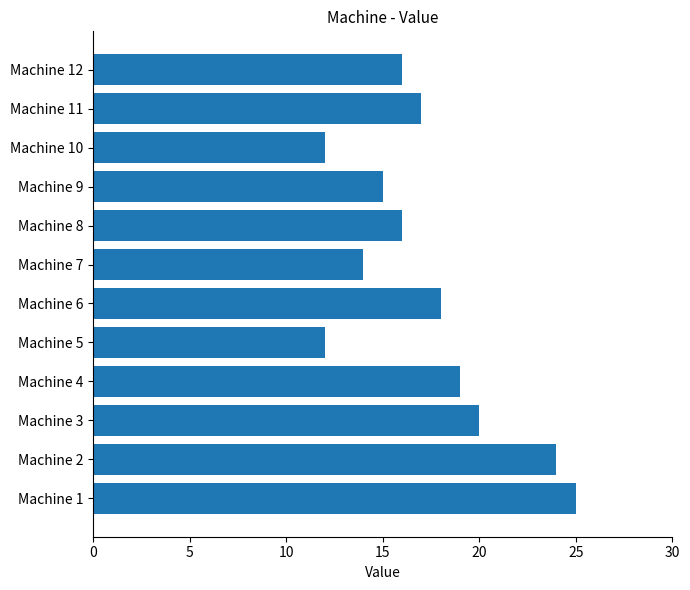

How many data points are less than 17?

6